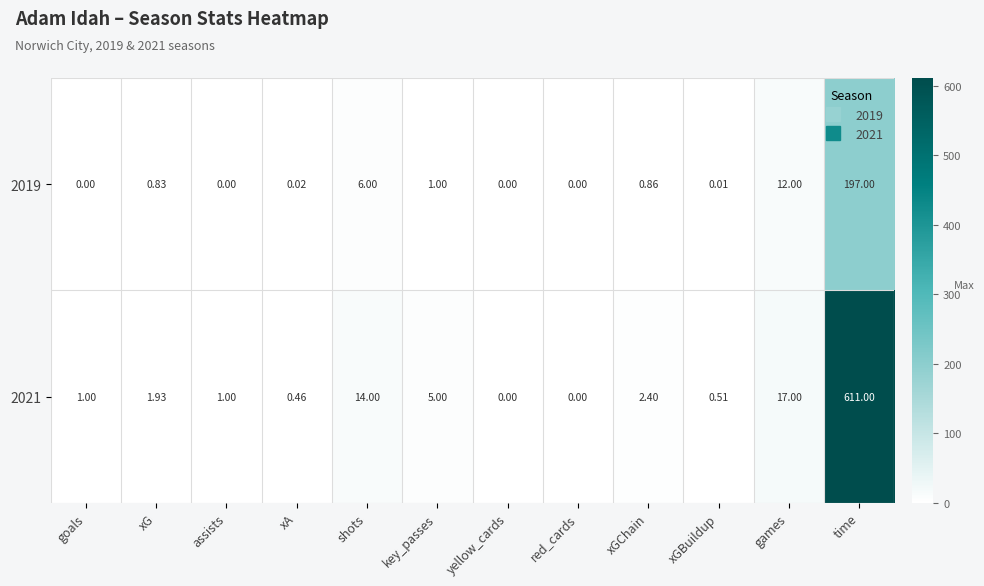

At which label is 2021 closest to 305?

games